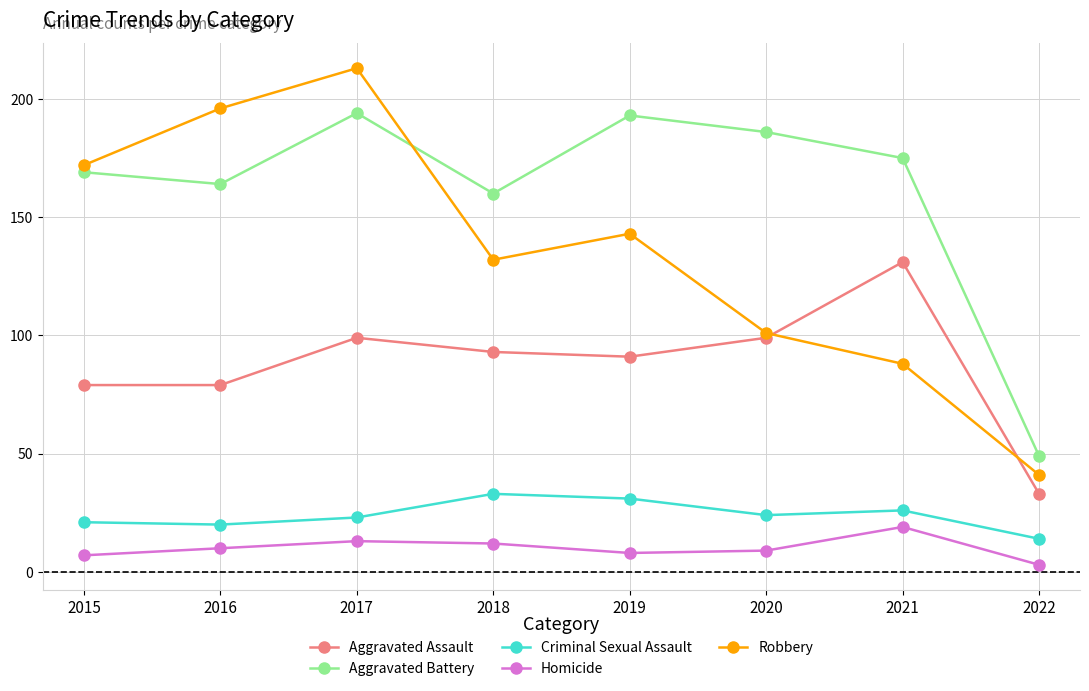

List the series in order of their peak value, lowest first.

Homicide, Criminal Sexual Assault, Aggravated Assault, Aggravated Battery, Robbery